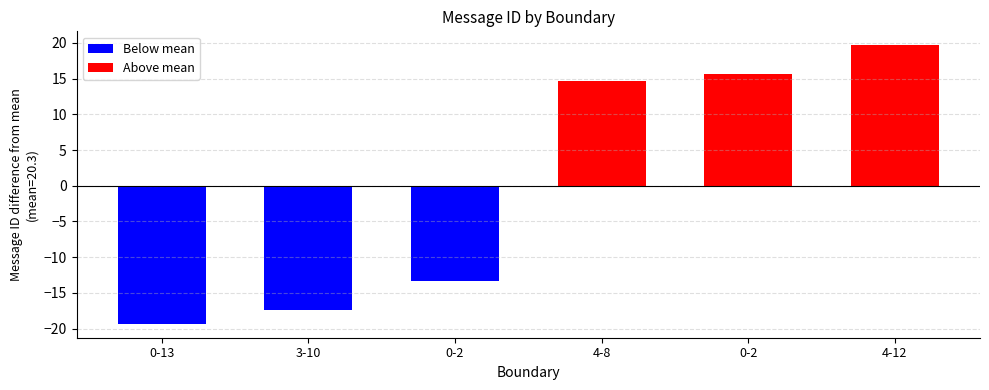

Which label corresponds to the smallest value in the chart?

0-13